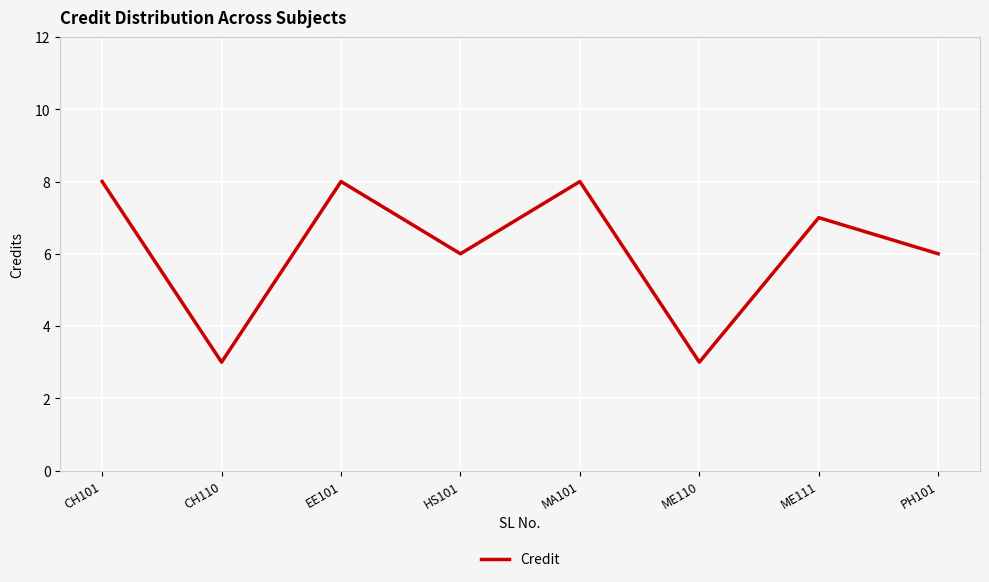

Reading left to right, transcribe all the data shown in this chart.

CH101=8	CH110=3	EE101=8	HS101=6	MA101=8	ME110=3	ME111=7	PH101=6